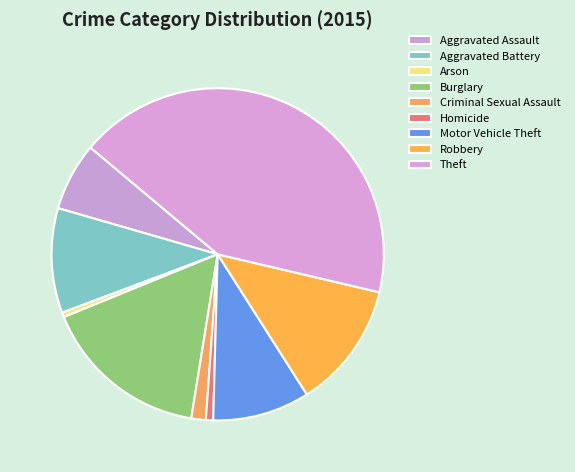

Between Homicide and Aggravated Assault, which is larger?

Aggravated Assault